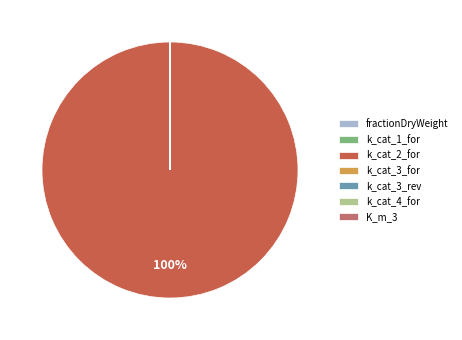

The k_cat_2_for slice represents 100% of the pie. True or false?

True